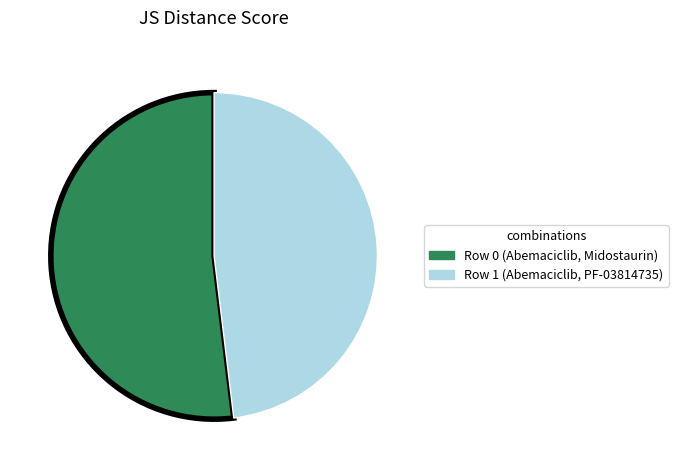

How many segments does this pie chart have?

2